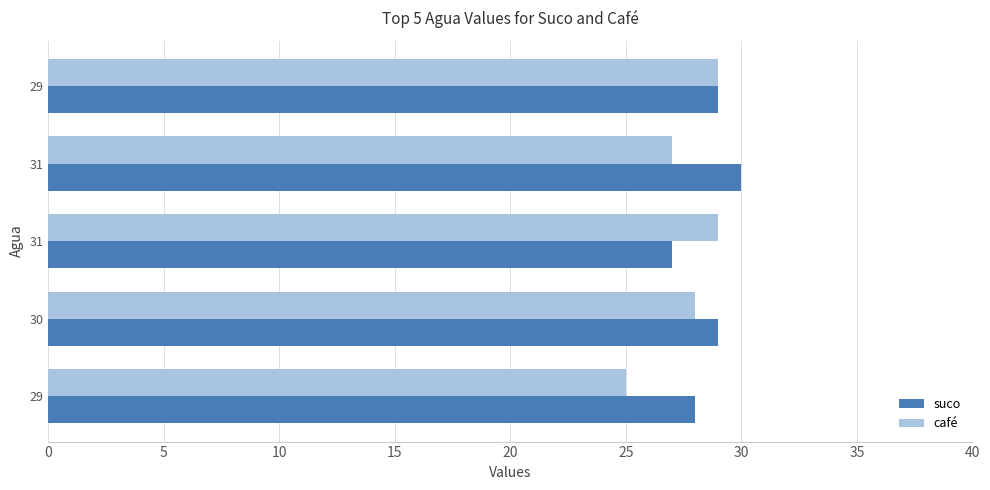

Which series has the largest total across all categories?

suco